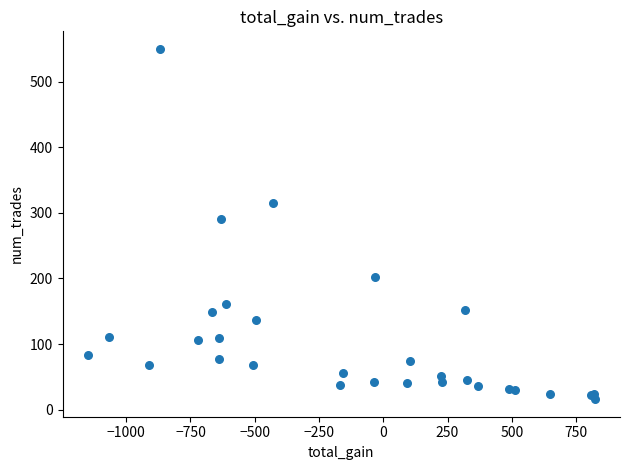

What Y value in the scatter plot is closest to 283?

291